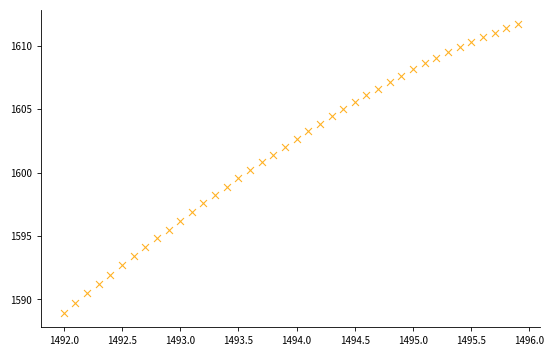

What is the range of Y values (max minus min)?

22.7